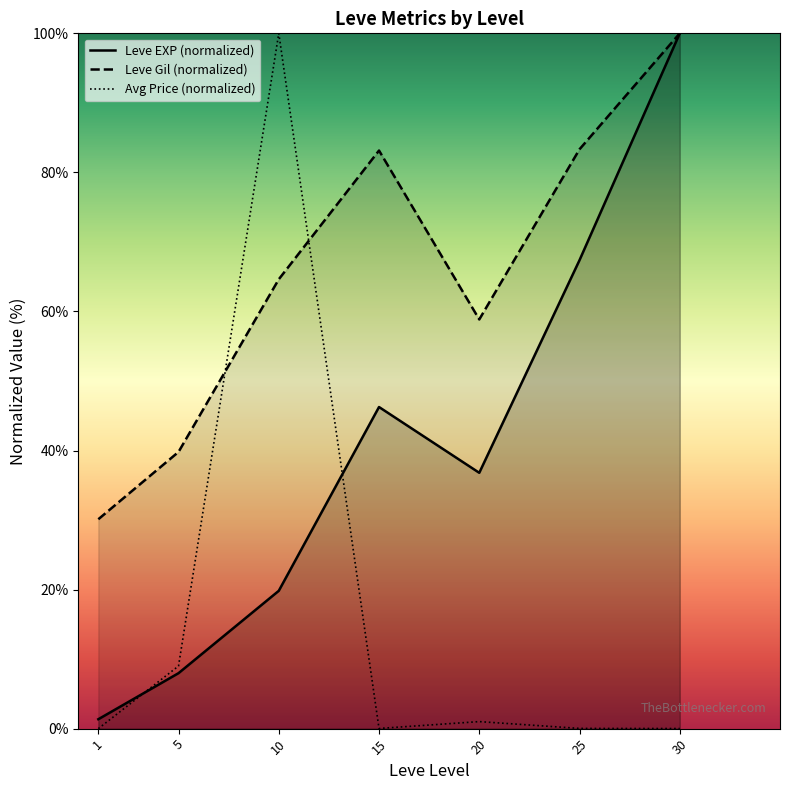

How many data points does each series have?

7